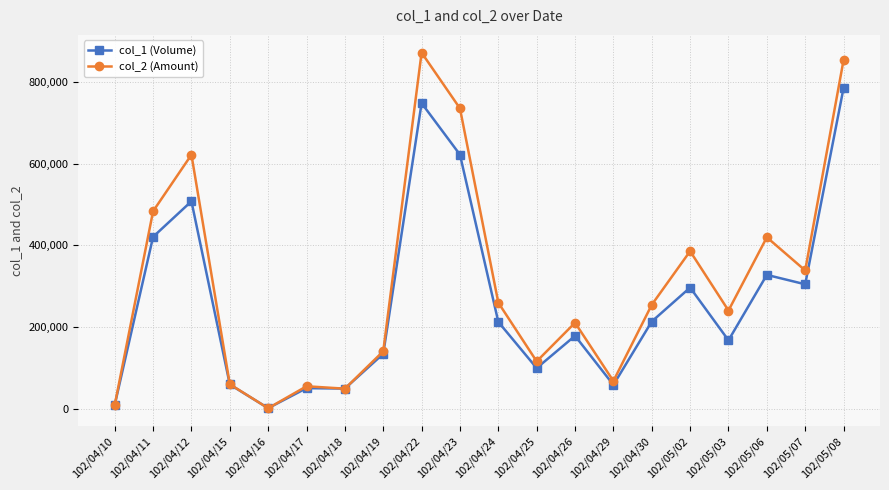

At which category does col_2 (Amount) reach its first local valley?

102/04/16